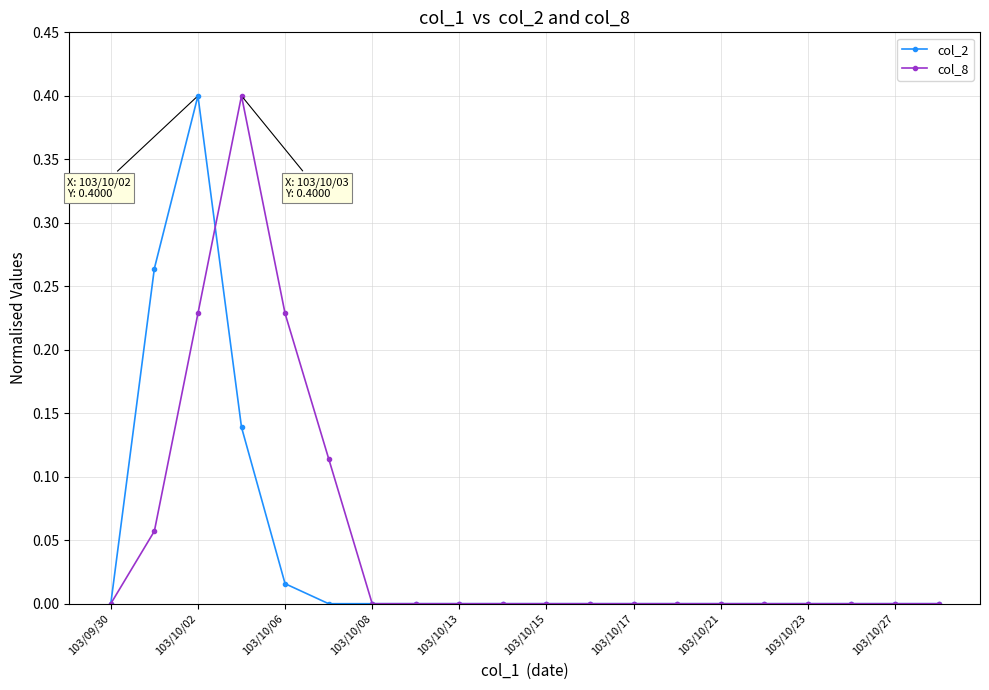

What is the sum of all col_8 values?

1.0